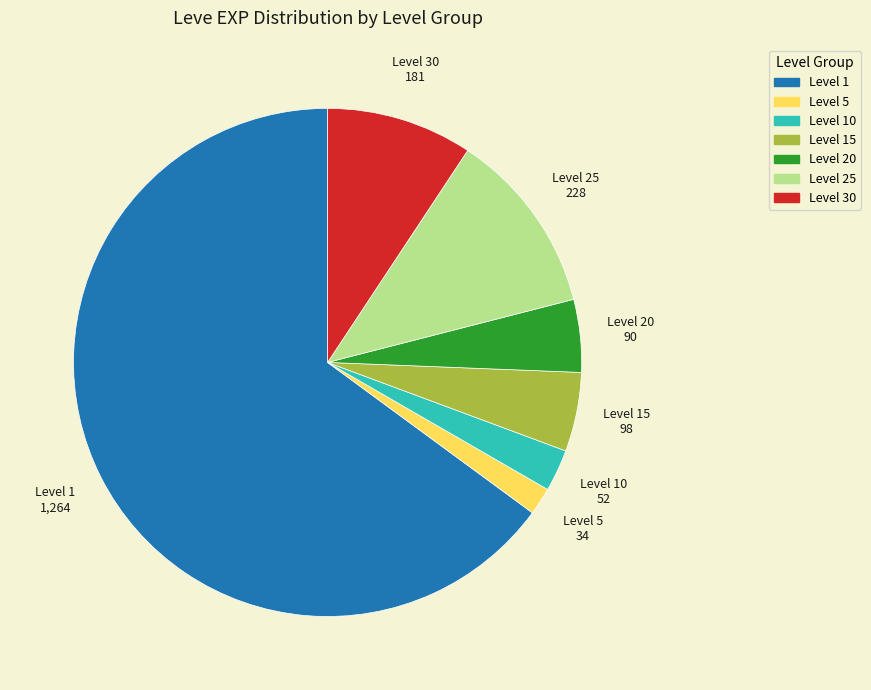

What is the largest slice in the pie chart?

Level 1